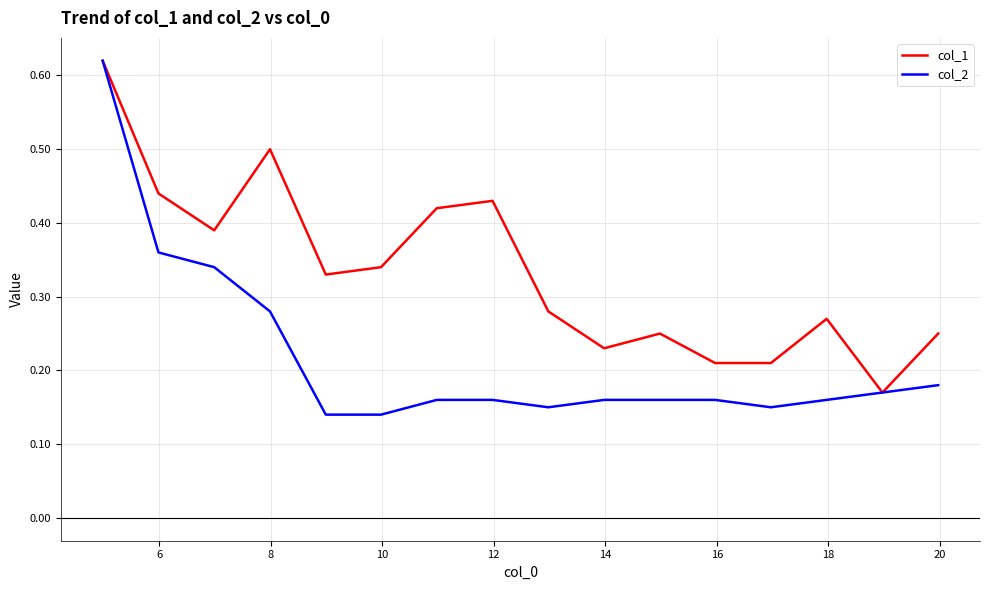

Which series has the largest total across all categories?

col_1